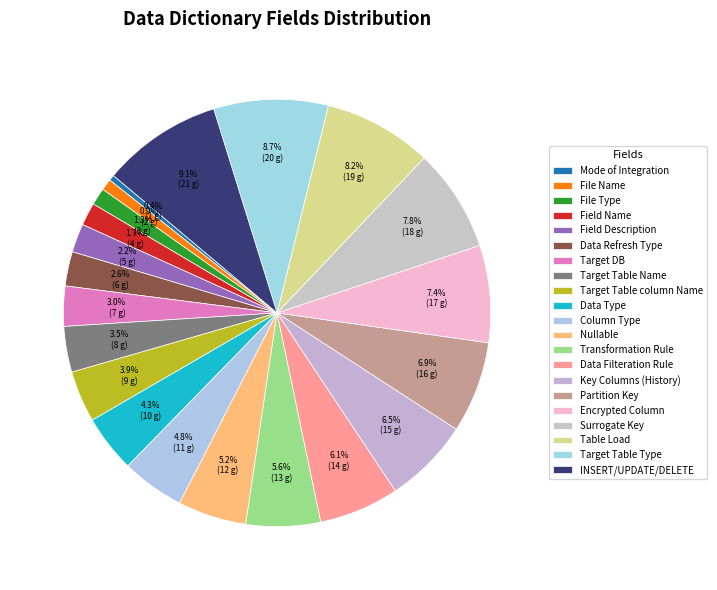

To the nearest percent, what percentage of the pie is Target DB?

3%